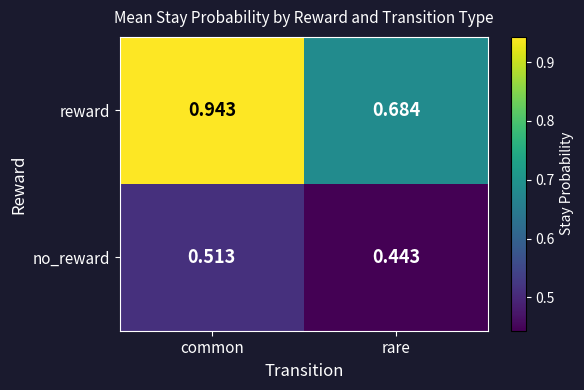

At which label does reward reach its peak?

common